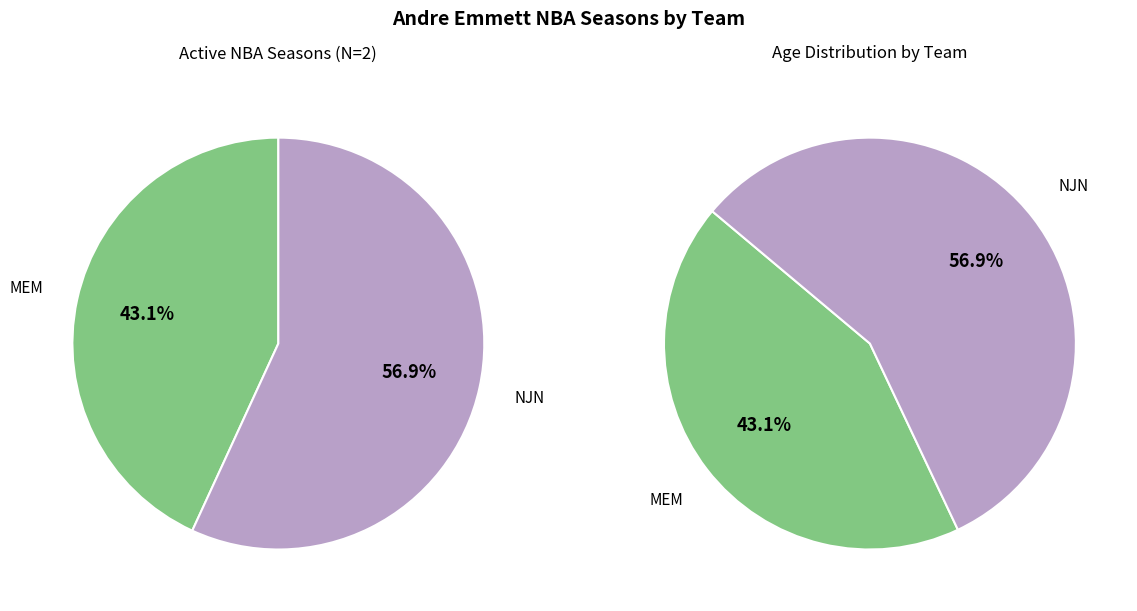

Is it true that MEM is 43% of the pie?

True